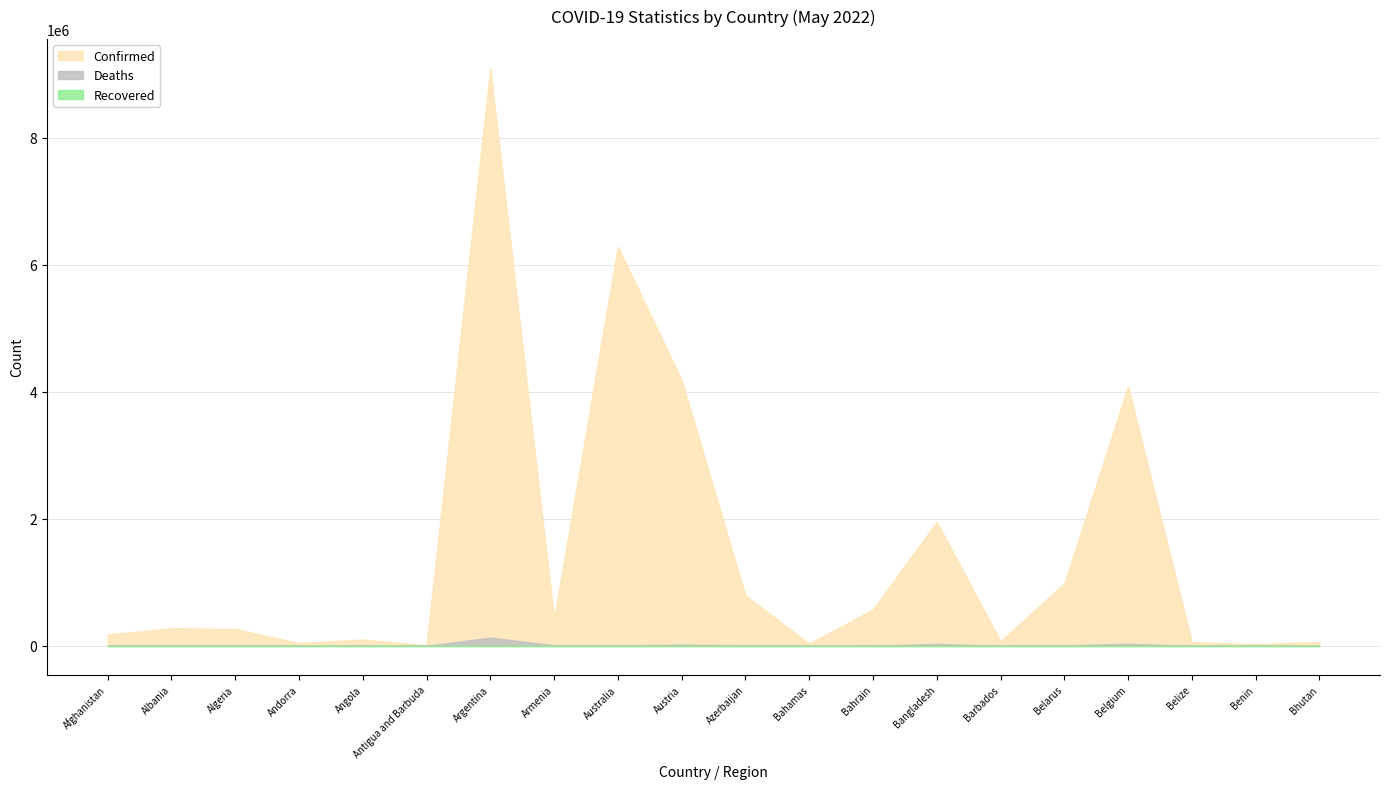

The Confirmed series shows 10468627 at Australia. True or false?

False